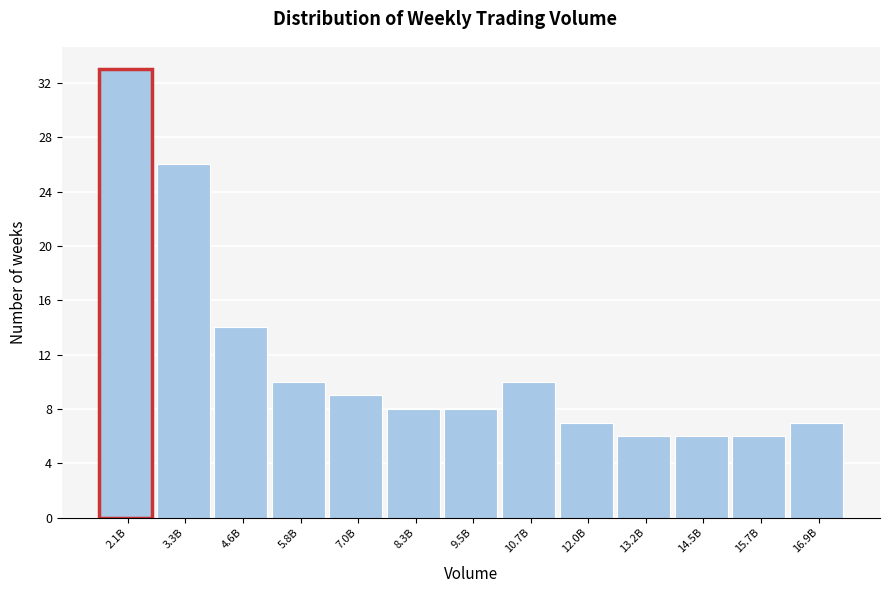

Reading left to right, what are all the values shown in this chart?

2.1B=33	3.3B=26	4.6B=14	5.8B=10	7.0B=9	8.3B=8	9.5B=8	10.7B=10	12.0B=7	13.2B=6	14.5B=6	15.7B=6	16.9B=7